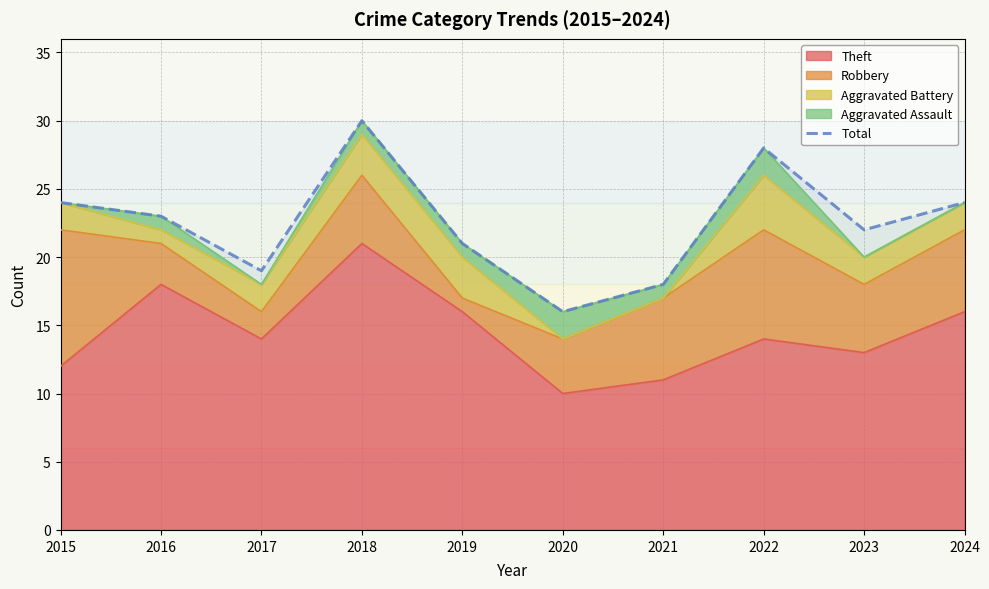

What is the difference between the second highest and second lowest values?

10